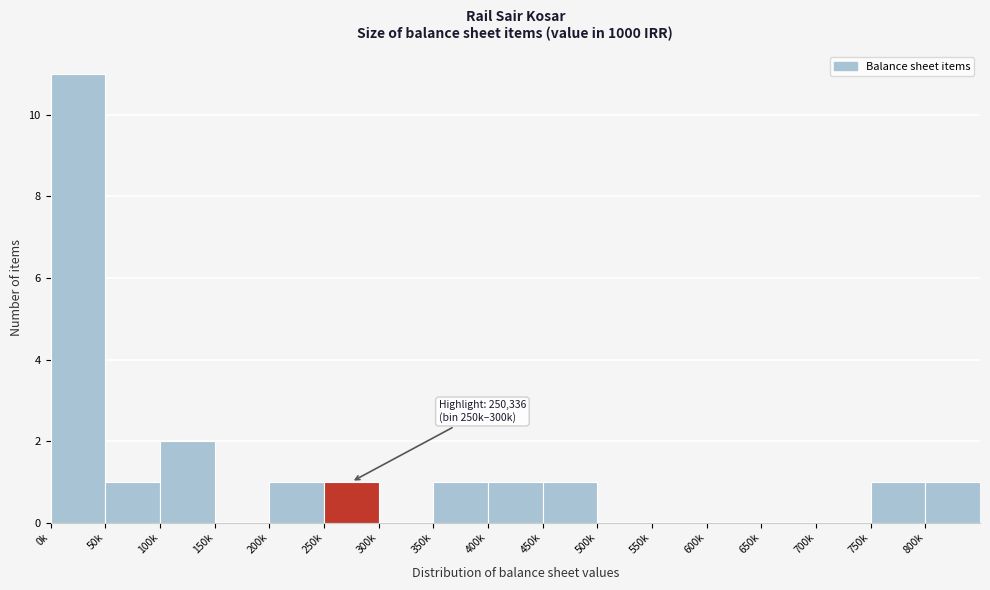

Reading left to right, list all the values displayed in this chart.

0k=11	50k=1	100k=2	150k=0	200k=1	250k=1	300k=0	350k=1	400k=1	450k=1	500k=0	550k=0	600k=0	650k=0	700k=0	750k=1	800k=1